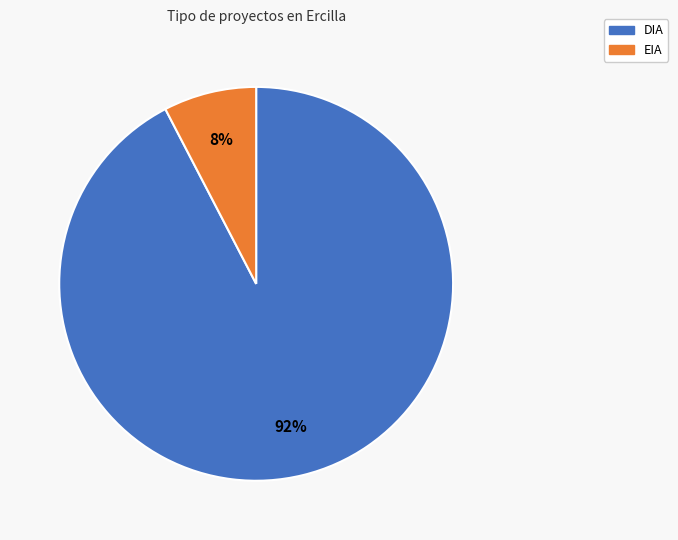

Do DIA and EIA together represent more than half of the pie?

Yes